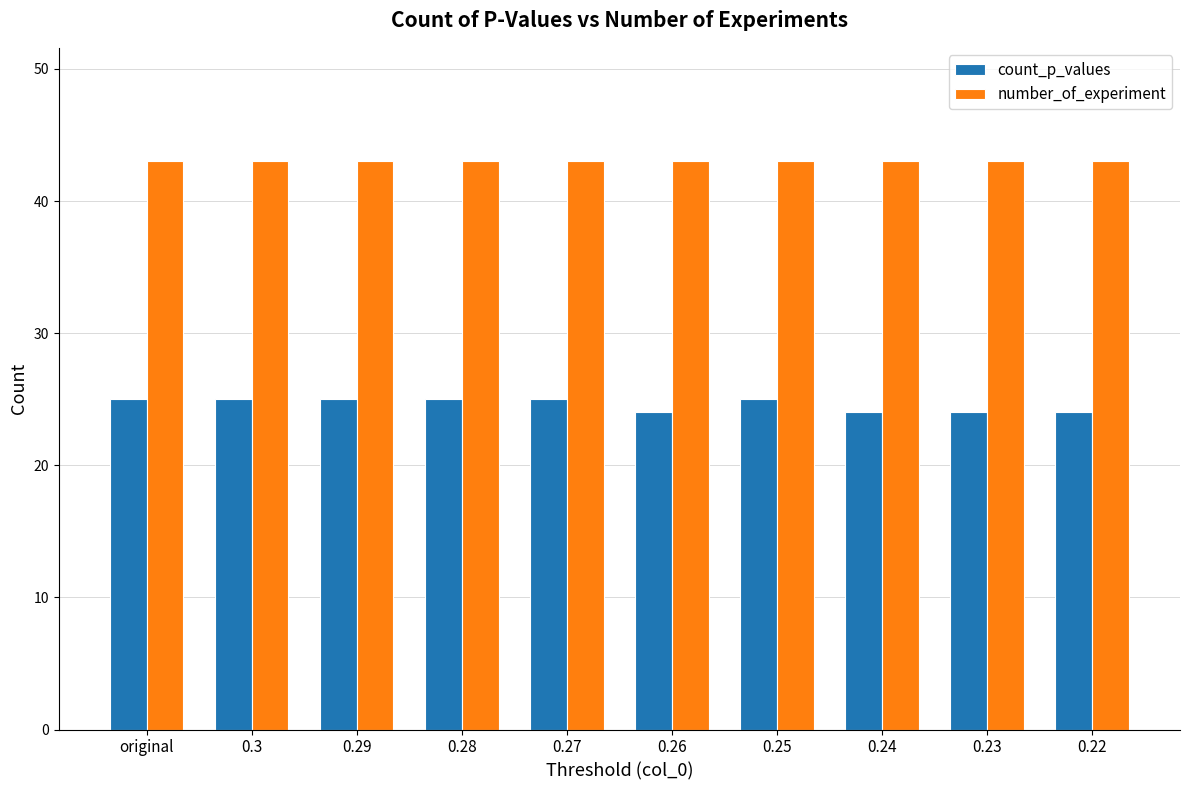

The value of number_of_experiment at 0.24 is 43. True or false?

True